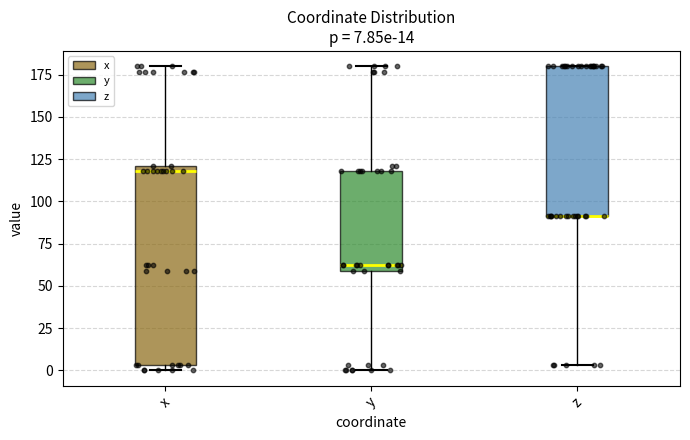

Comparing the boxes themselves (not the whiskers), which one is the tallest?

x